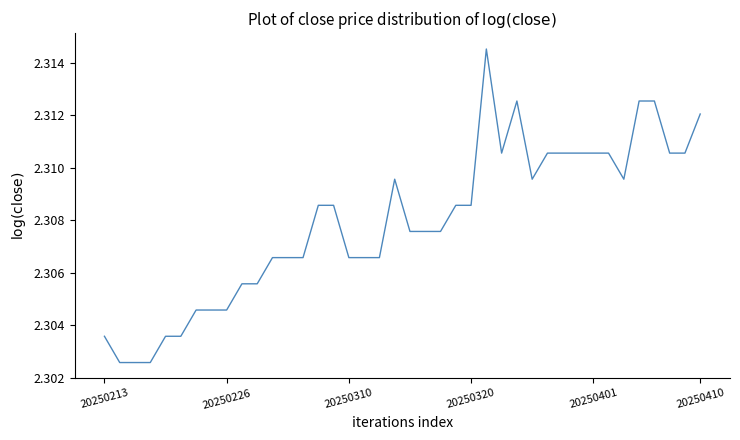

Count the number of data series in this chart.

1